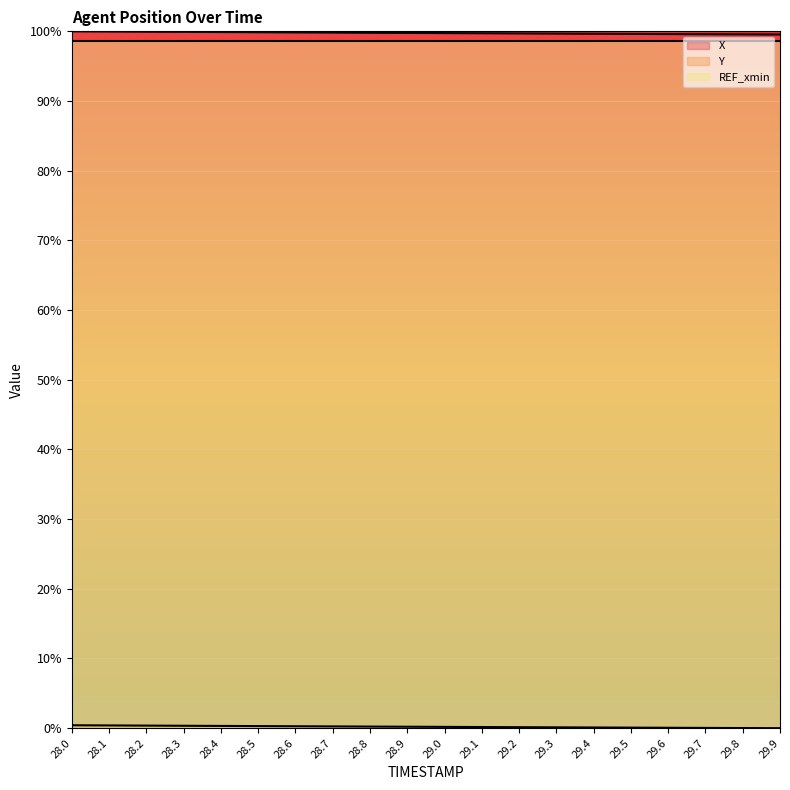

What value does the X series have at 28.2?

99.9